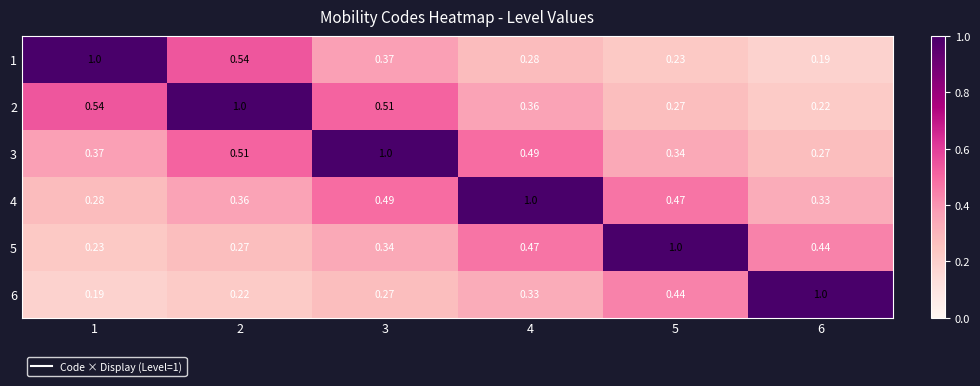

Count the number of data series in this chart.

6